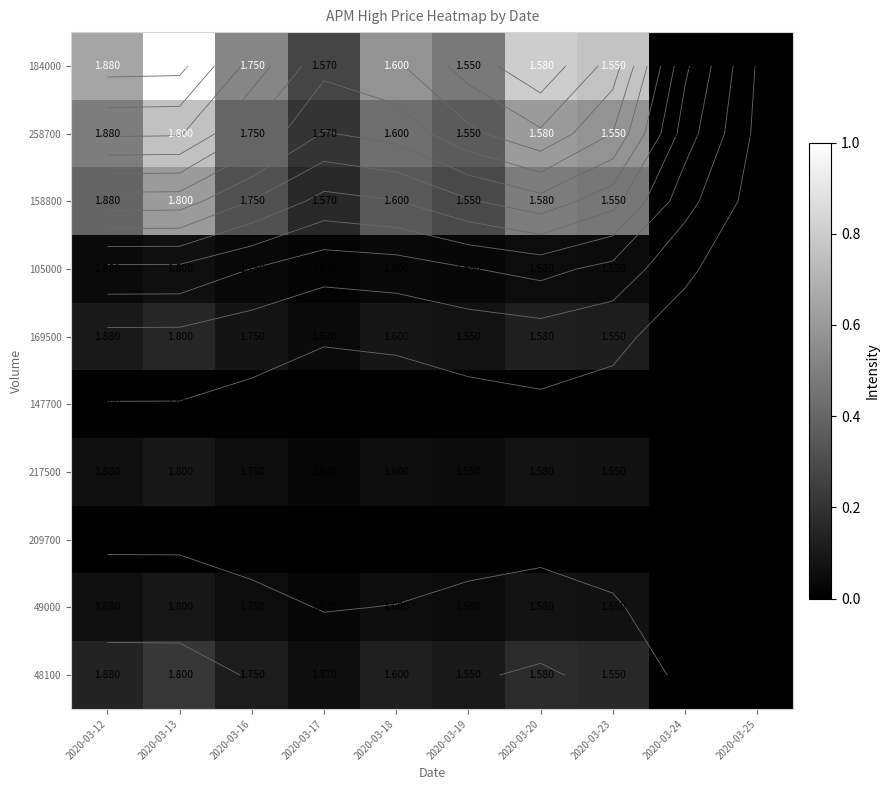

At which label is 158800 closest to 0?

2020-03-25